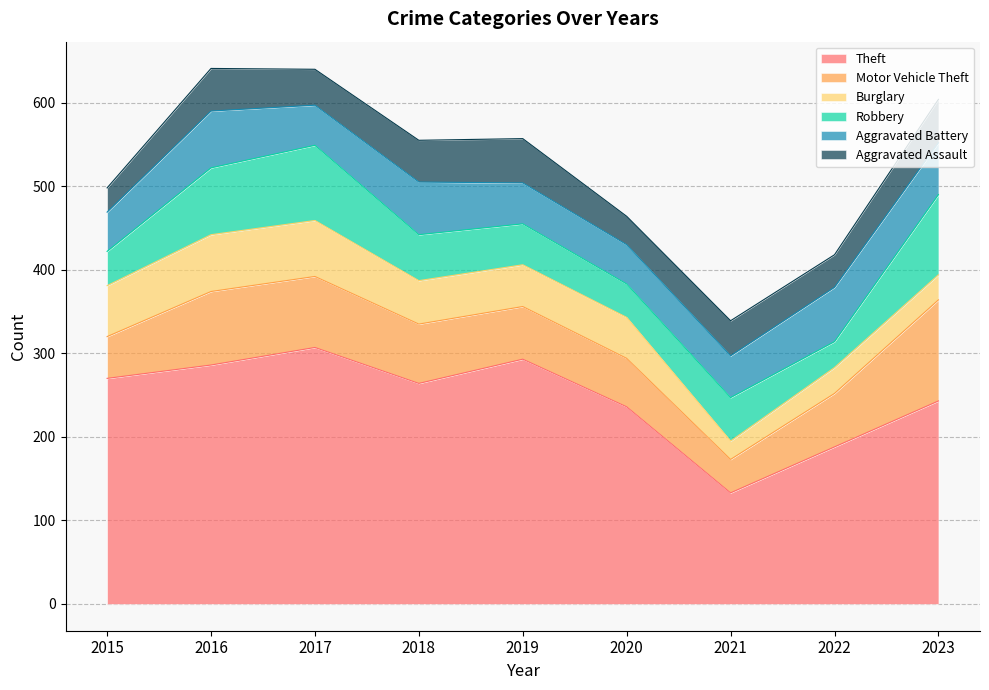

List the labels in order of Aggravated Battery value, largest first.

2016, 2022, 2018, 2023, 2021, 2019, 2017, 2015, 2020